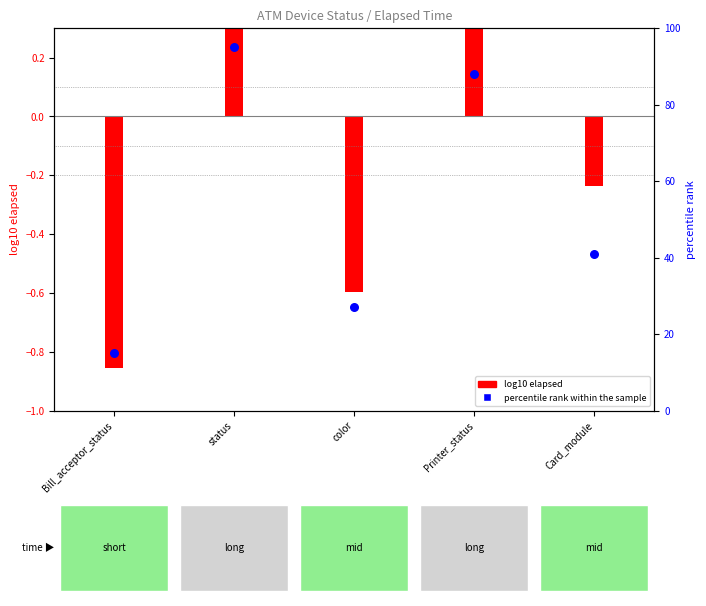

Which has a higher value, status or Printer_status?

status